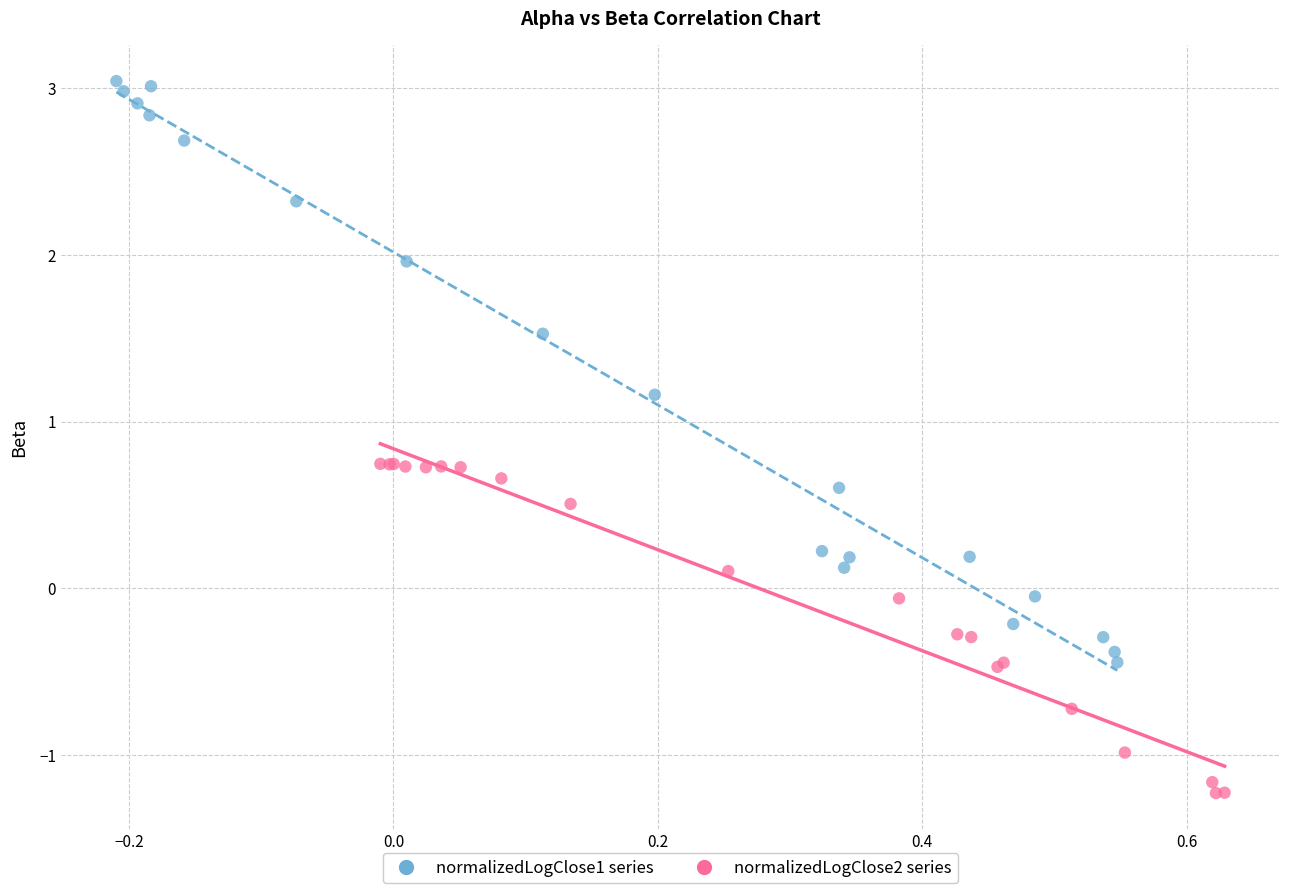

Which series contains the highest Y value?

normalizedLogClose1 series